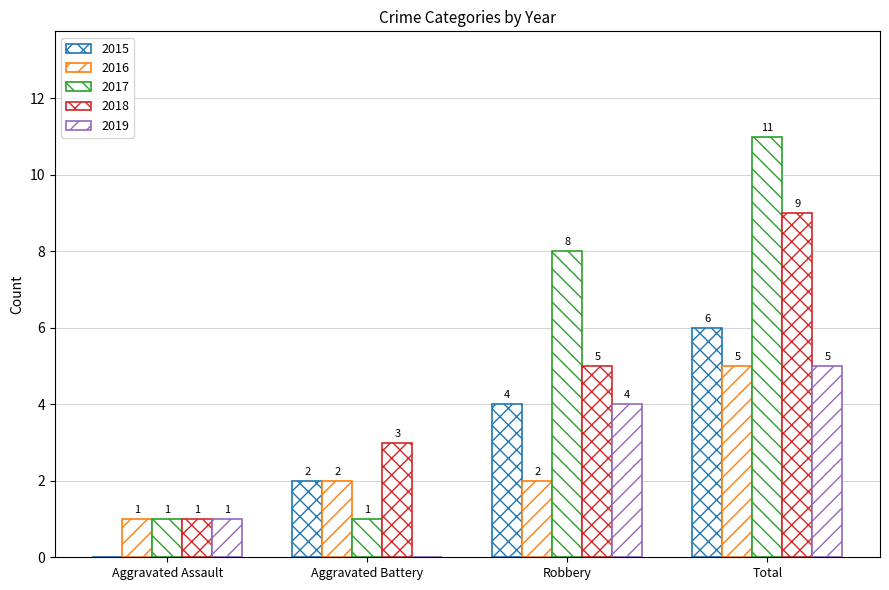

How many distinct data groups are displayed?

5